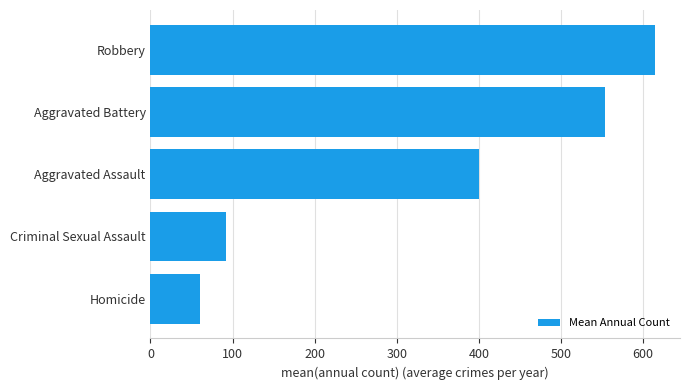

Which label corresponds to the largest value in the chart?

Robbery